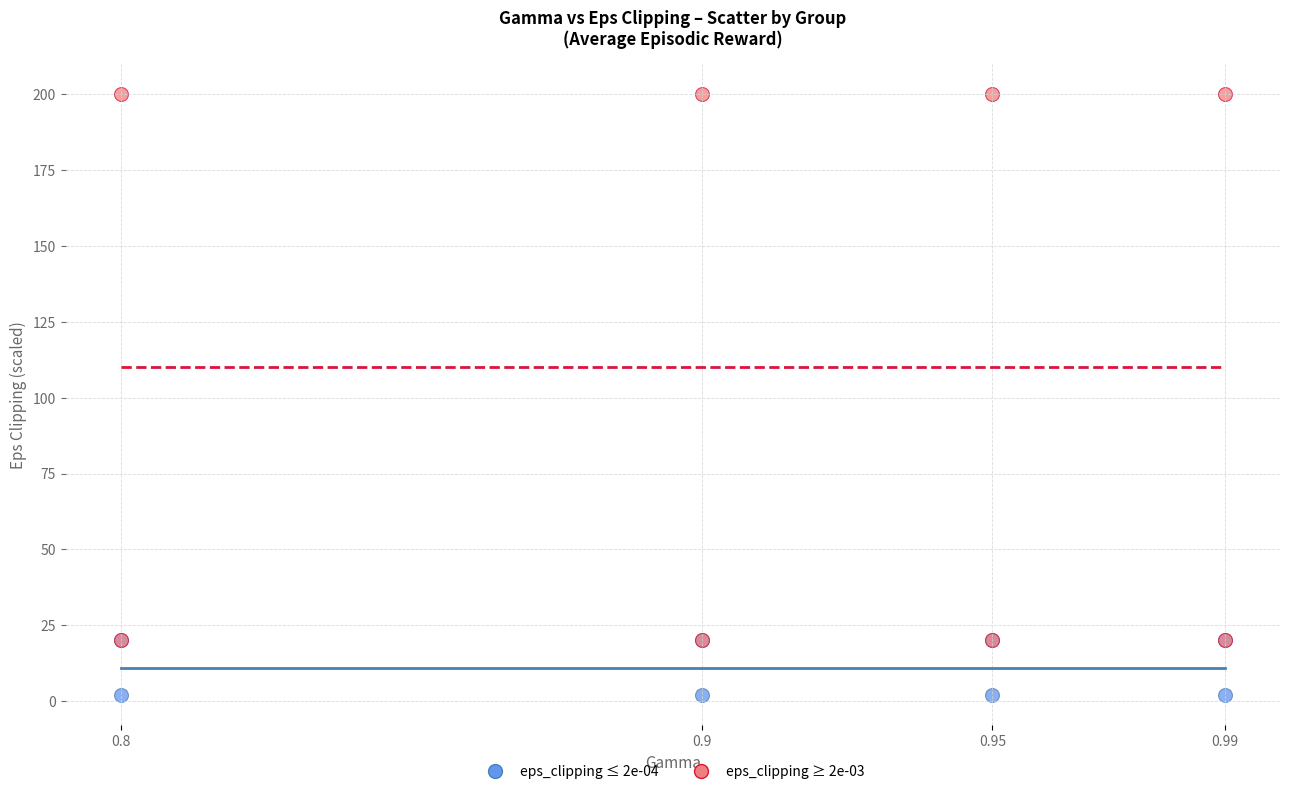

What are all the series names shown in the legend?

eps_clipping ≤ 2e-04, eps_clipping ≥ 2e-03